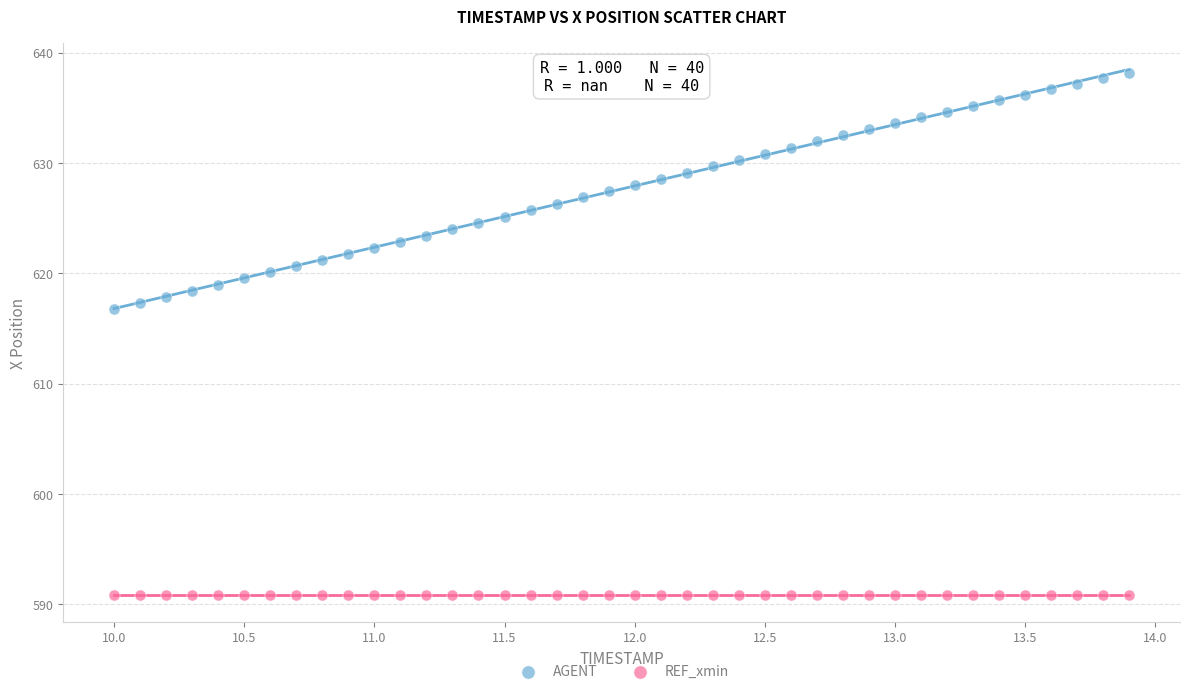

Which series reaches the minimum Y coordinate?

REF_xmin